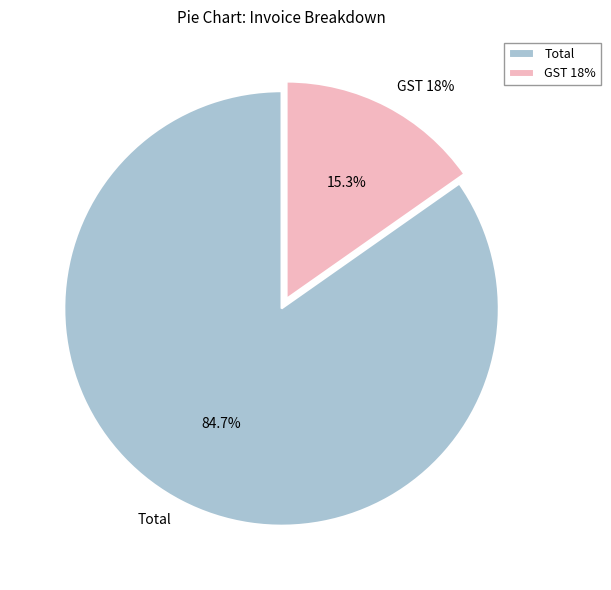

Do Total and GST 18% together represent more than half of the pie?

Yes